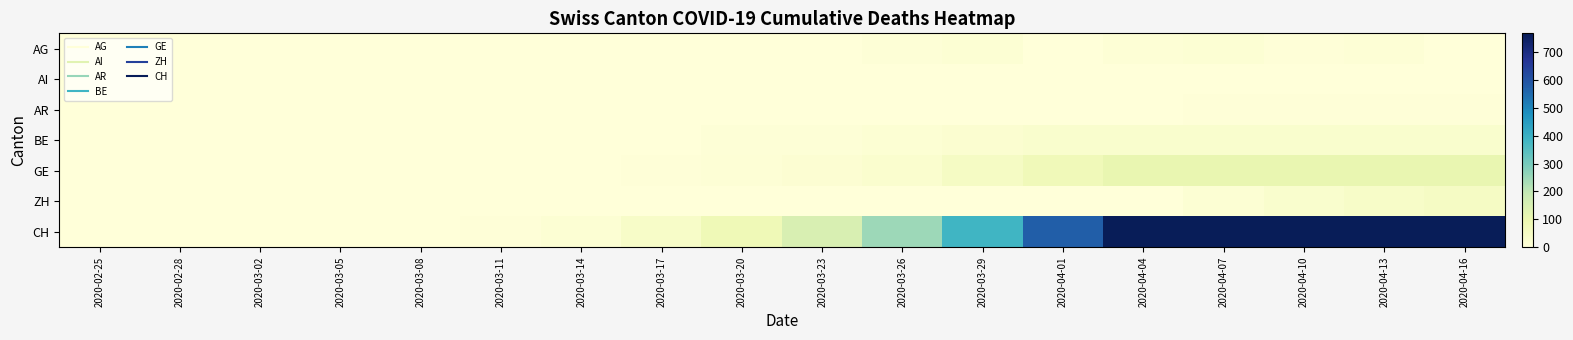

Which series has the largest range (max minus min)?

CH